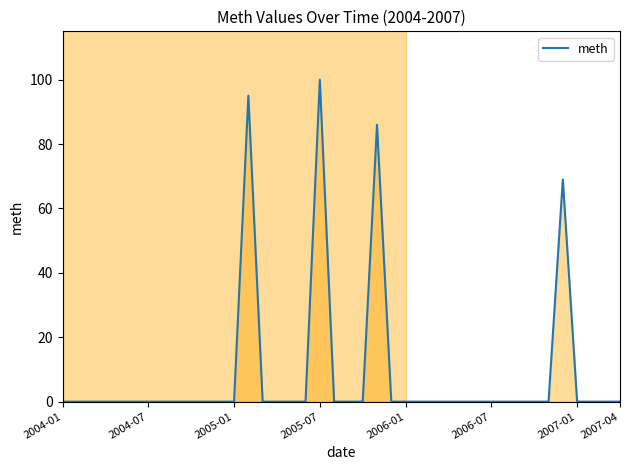

What is the greatest value displayed?

100